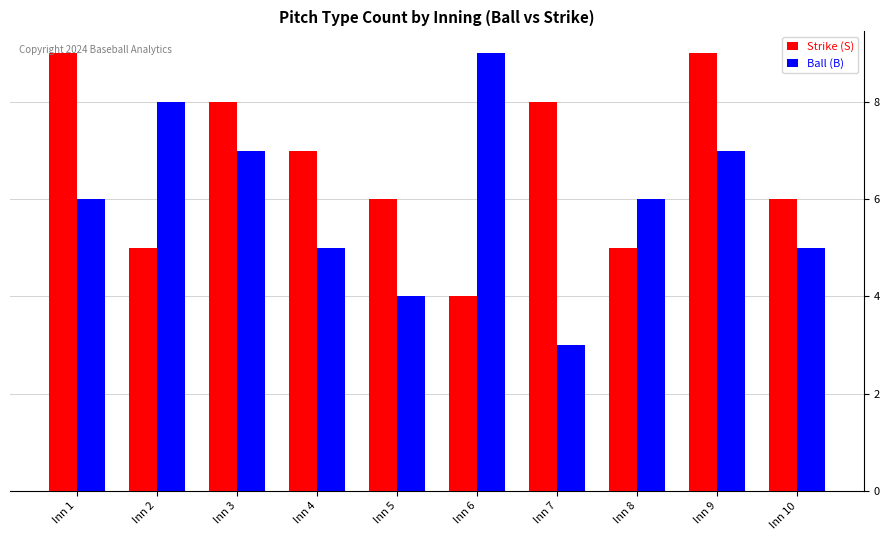

Which series changed the most between Inn 6 and Inn 8?

Ball (B)